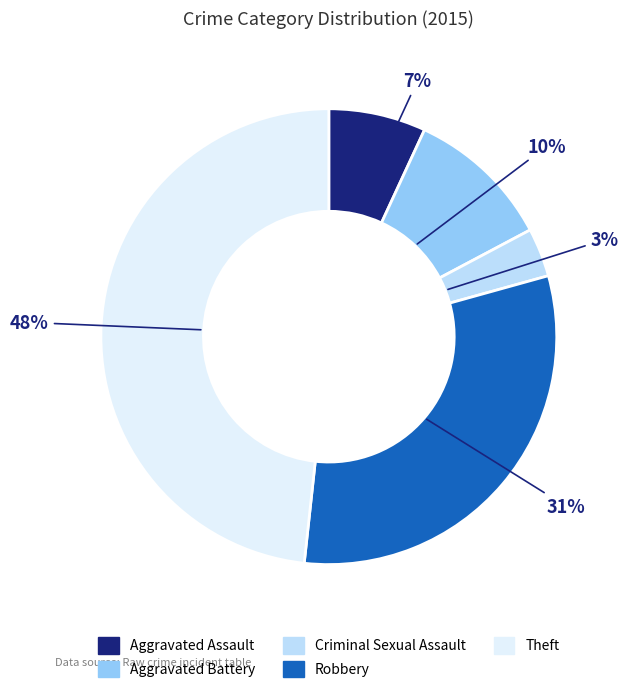

The Aggravated Battery slice represents 10% of the pie. True or false?

True